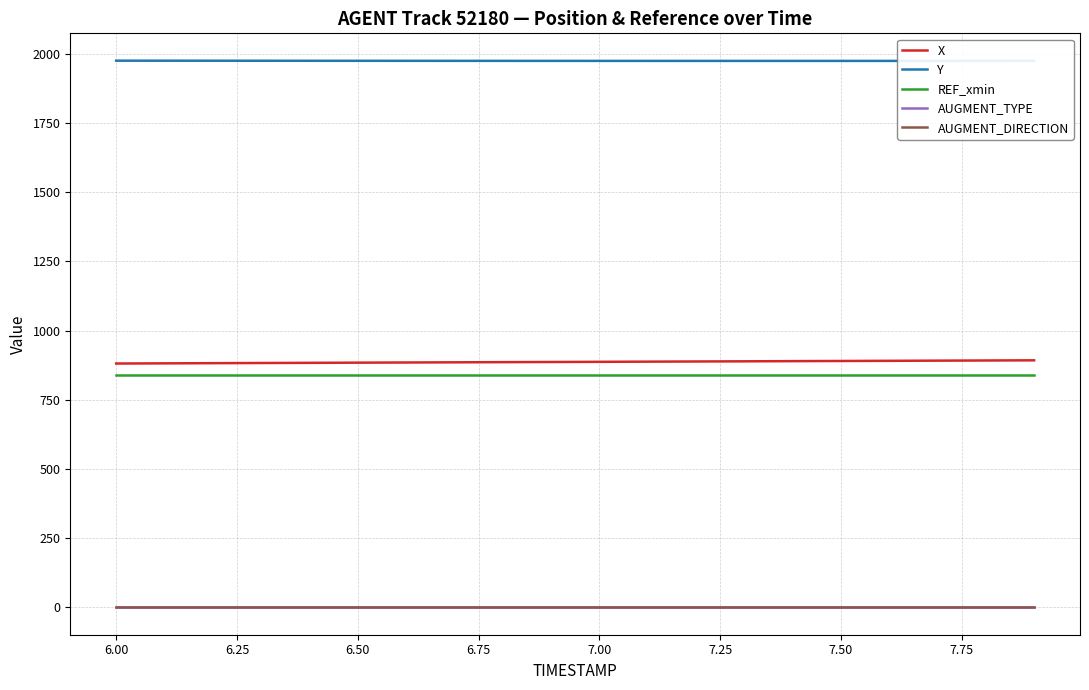

List the series in order of their peak value, lowest first.

AUGMENT_TYPE, AUGMENT_DIRECTION, REF_xmin, X, Y